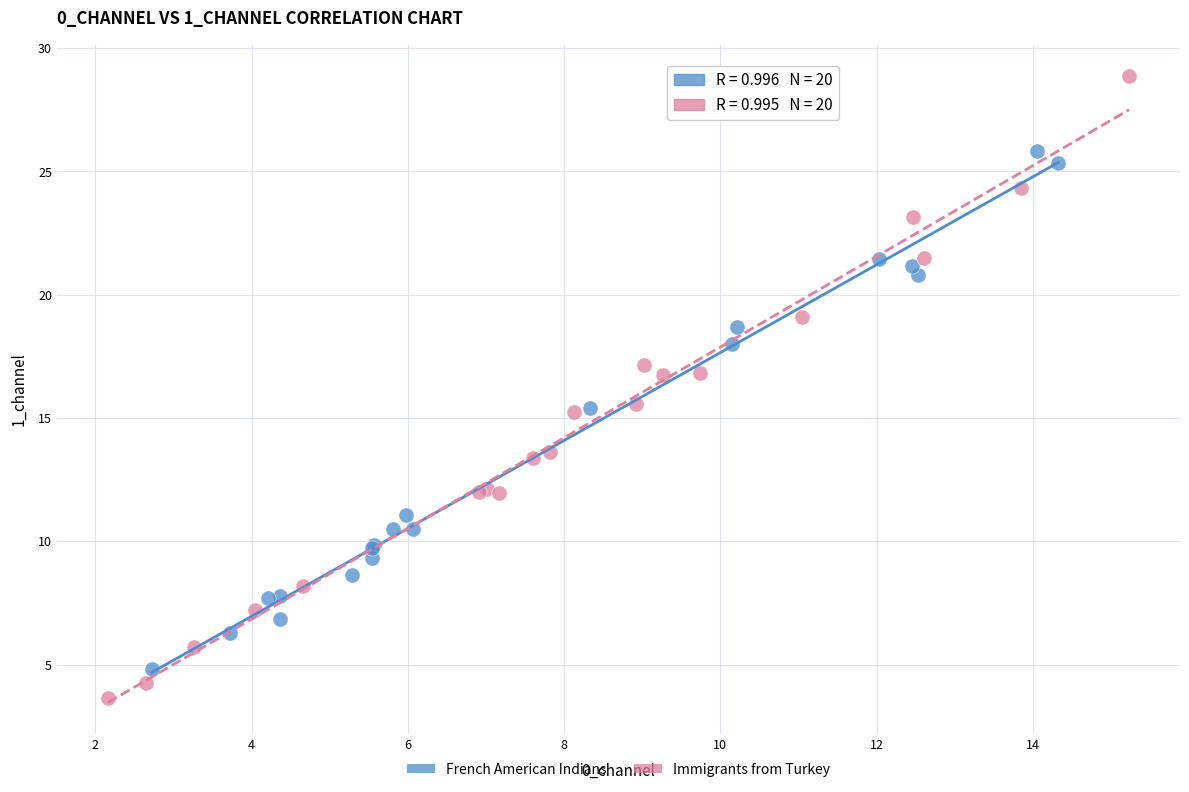

Which series reaches the maximum Y coordinate?

Immigrants from Turkey